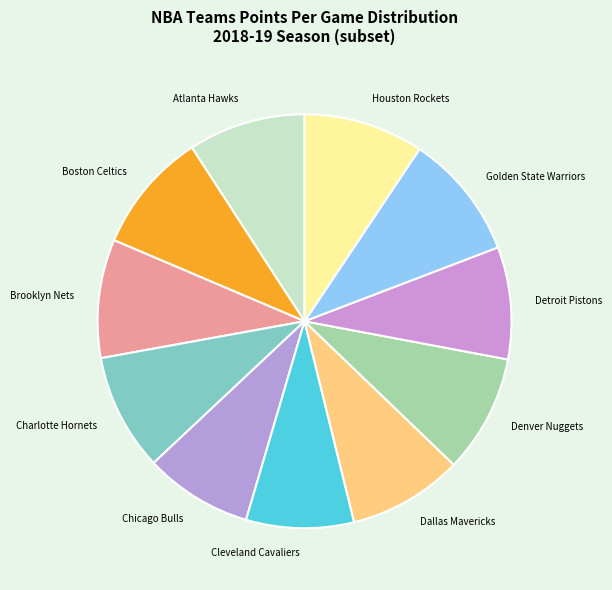

Is the sum of Golden State Warriors and Brooklyn Nets greater than half?

No